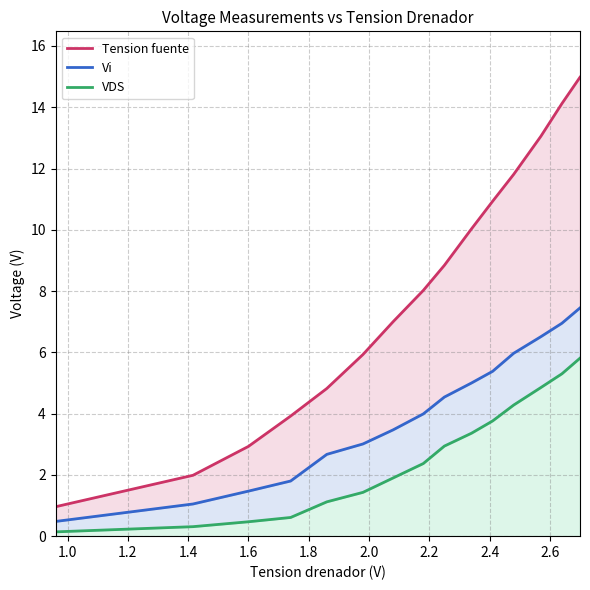

Rank the series by their maximum value, from lowest to highest.

VDS, Vi, Tension fuente